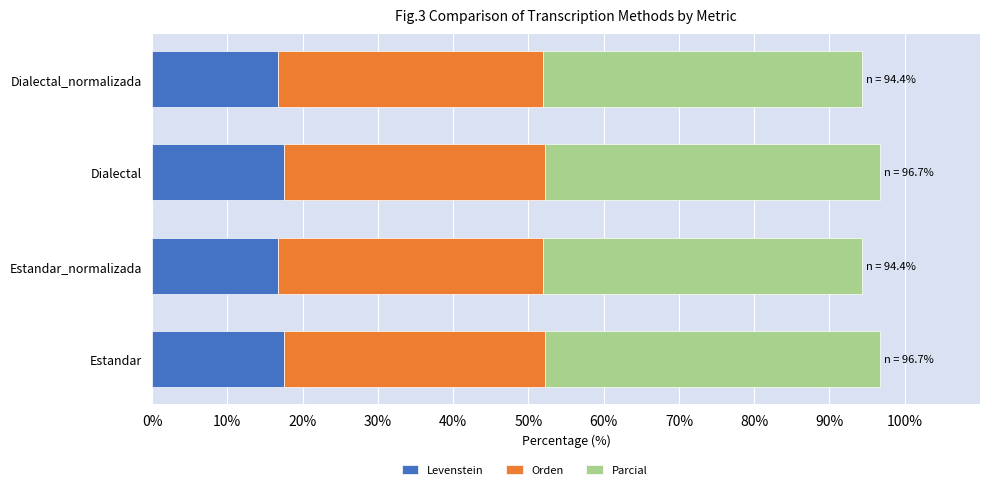

What is the sum of the Levenstein values at Estandar and Dialectal?

34.9